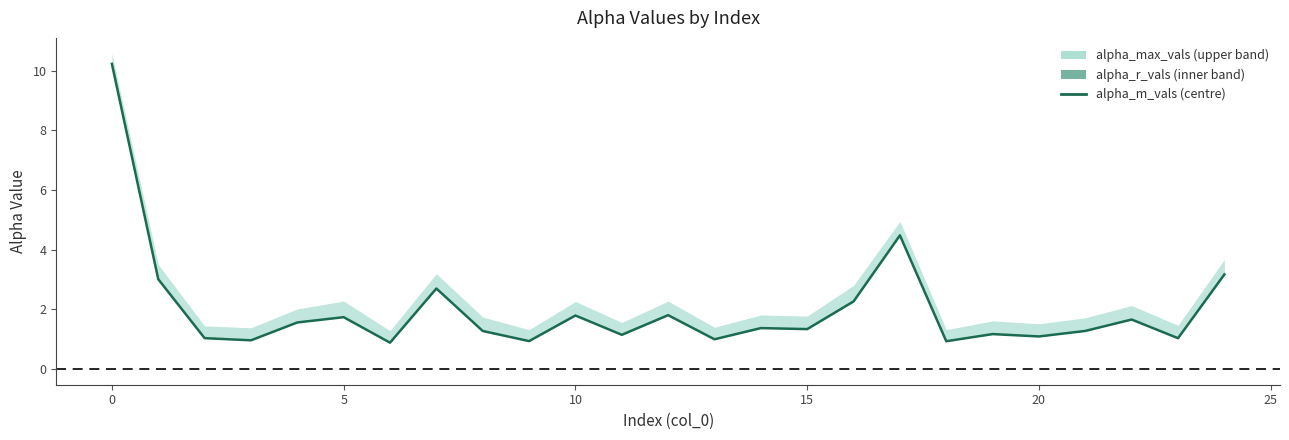

Reading right to left, transcribe all the data shown in this chart.

3.2	1.0	1.7	1.3	1.1	1.2	0.9	4.5	2.3	1.3	1.4	1.0	1.8	1.1	1.8	0.9	1.3	2.7	0.9	1.7	1.6	1.0	1.0	3.0	10.2